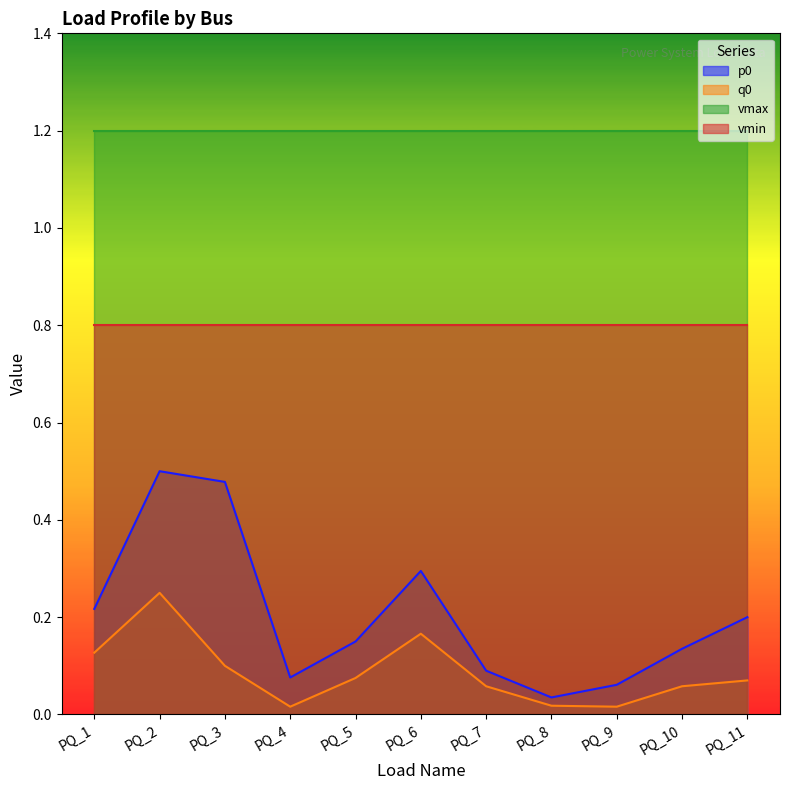

What is the difference between the highest and lowest values at PQ_1?

0.1